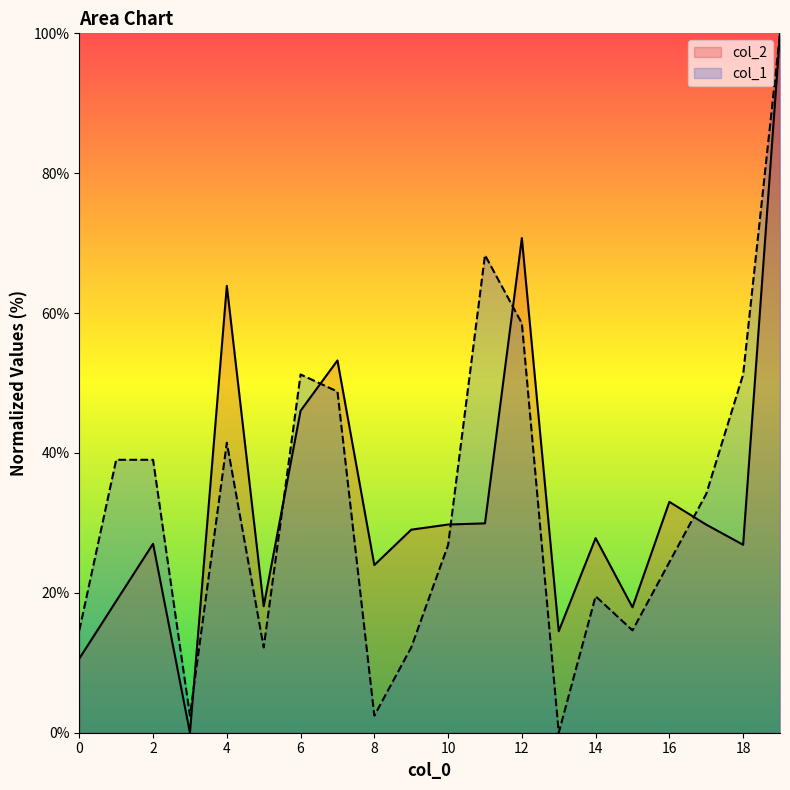

Is it true that col_1 equals 51.0 at 17?

False